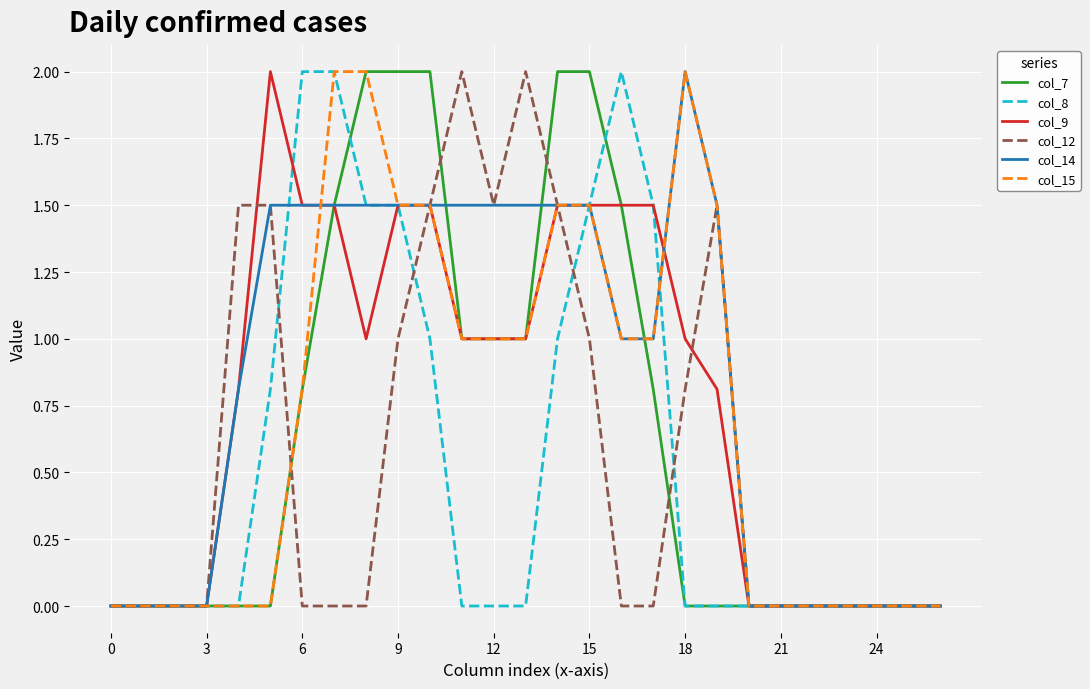

Reading right to left, extract all data points from this chart.

col_7: 0.0	0.0	0.0	0.0	0.0	0.0	0.0	0.0	0.0	0.8	1.5	2.0	2.0	1.0	1.0	1.0	2.0	2.0	2.0	1.5	0.8	0.0	0.0	0.0	0.0	0.0	0.0
col_8: 0.0	0.0	0.0	0.0	0.0	0.0	0.0	0.0	0.0	1.5	2.0	1.5	1.0	0.0	0.0	0.0	1.0	1.5	1.5	2.0	2.0	0.8	0.0	0.0	0.0	0.0	0.0
col_9: 0.0	0.0	0.0	0.0	0.0	0.0	0.0	0.8	1.0	1.5	1.5	1.5	1.5	1.0	1.0	1.0	1.5	1.5	1.0	1.5	1.5	2.0	0.8	0.0	0.0	0.0	0.0
col_12: 0.0	0.0	0.0	0.0	0.0	0.0	0.0	1.5	0.8	0.0	0.0	1.0	1.5	2.0	1.5	2.0	1.5	1.0	0.0	0.0	0.0	1.5	1.5	0.0	0.0	0.0	0.0
col_14: 0.0	0.0	0.0	0.0	0.0	0.0	0.0	1.5	2.0	1.0	1.0	1.5	1.5	1.5	1.5	1.5	1.5	1.5	1.5	1.5	1.5	1.5	0.8	0.0	0.0	0.0	0.0
col_15: 0.0	0.0	0.0	0.0	0.0	0.0	0.0	1.5	2.0	1.0	1.0	1.5	1.5	1.0	1.0	1.0	1.5	1.5	2.0	2.0	0.8	0.0	0.0	0.0	0.0	0.0	0.0